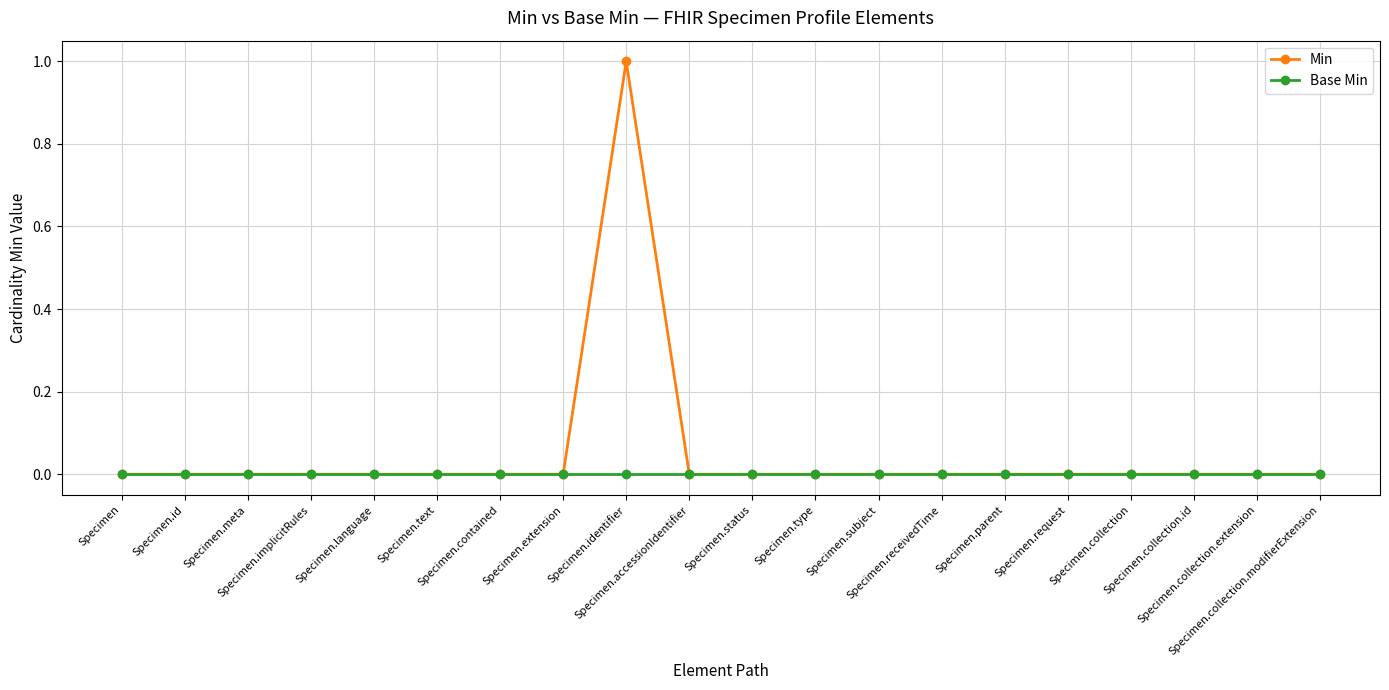

Rank the series by their maximum value, from highest to lowest.

Min, Base Min